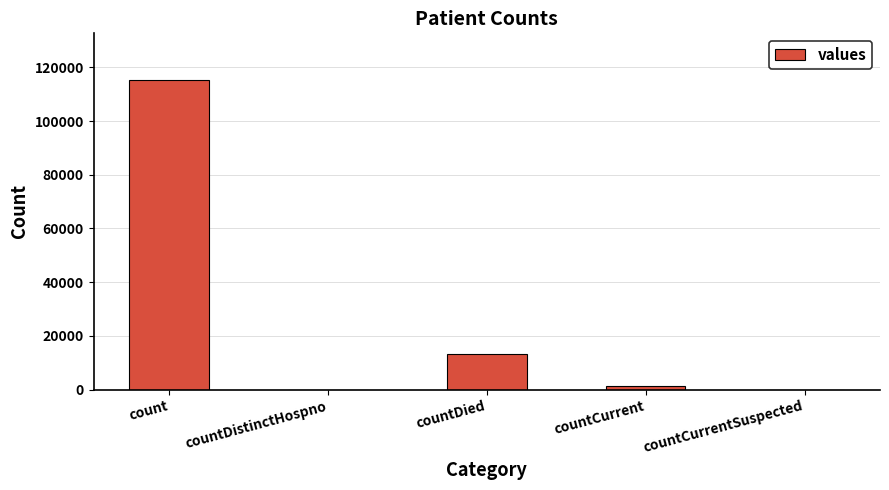

What is the sum of all values?

130105